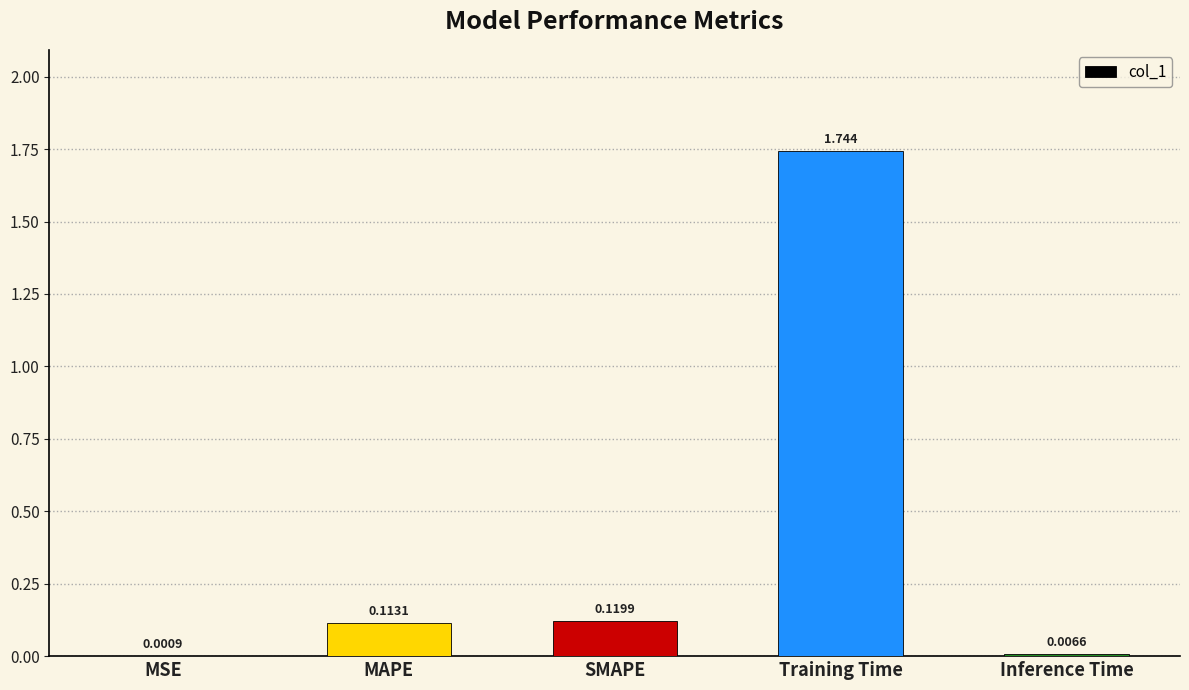

At which label is the value closest to 0?

MSE